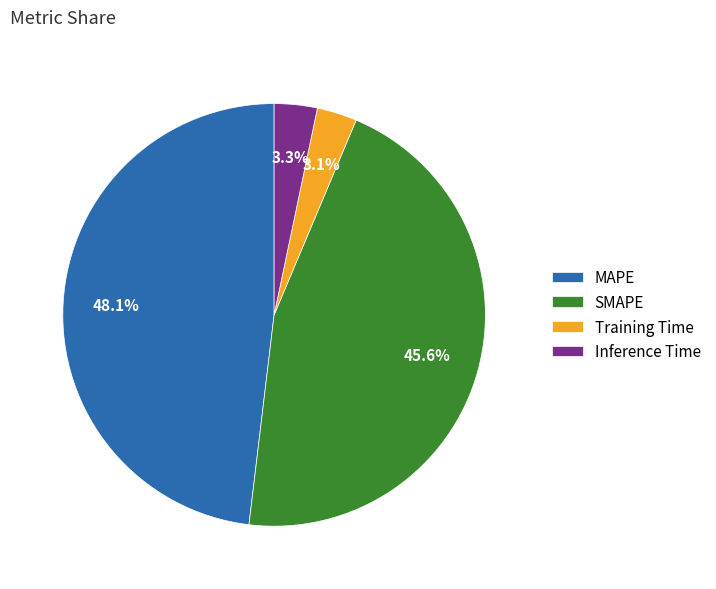

To the nearest percent, what is the average slice percentage?

25%